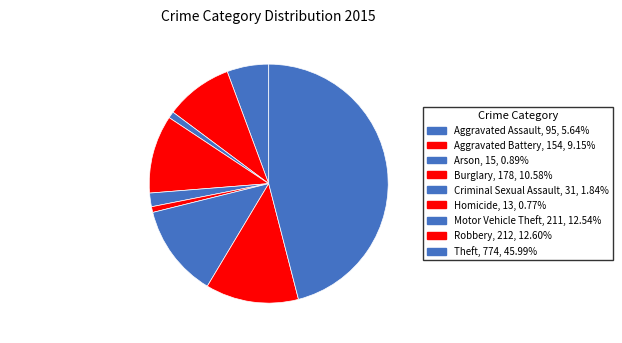

Combined, do Arson and Homicide account for over 50%?

No